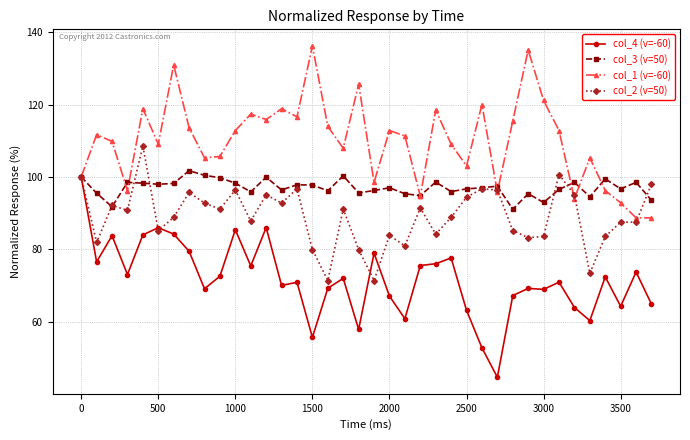

What is the minimum value for col_2 (v=50)?

71.4